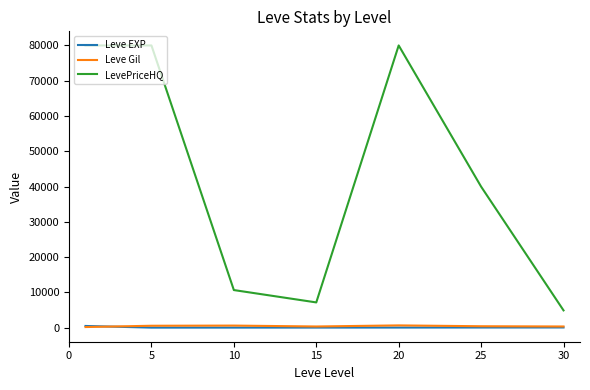

Which series has the widest spread of values?

LevePriceHQ